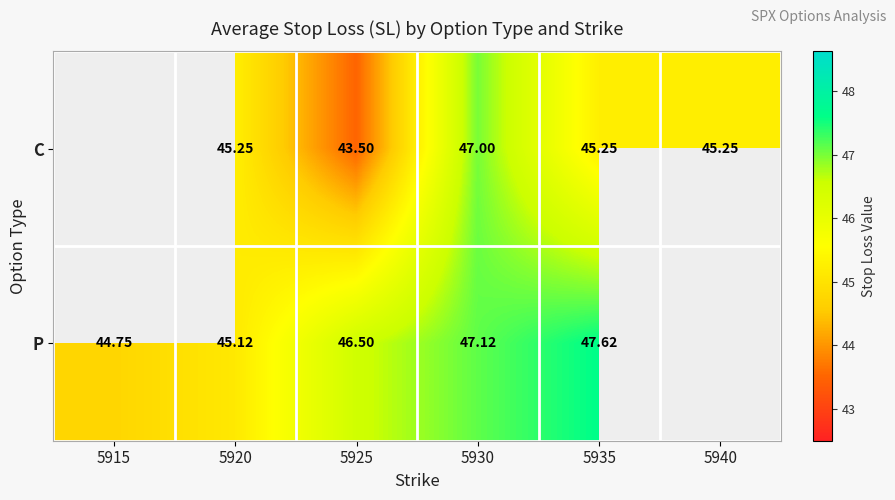

How many series are shown in this chart?

2